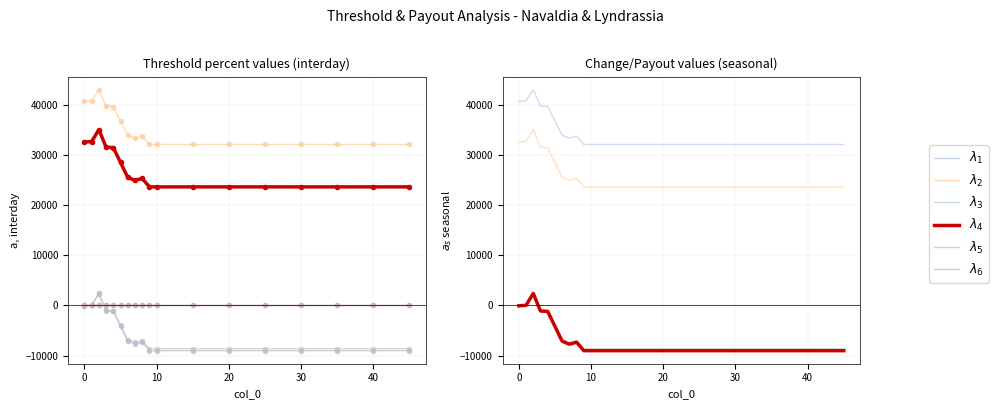

In $\lambda_5$, how many points are higher than both neighbors (excluding endpoints)?

2